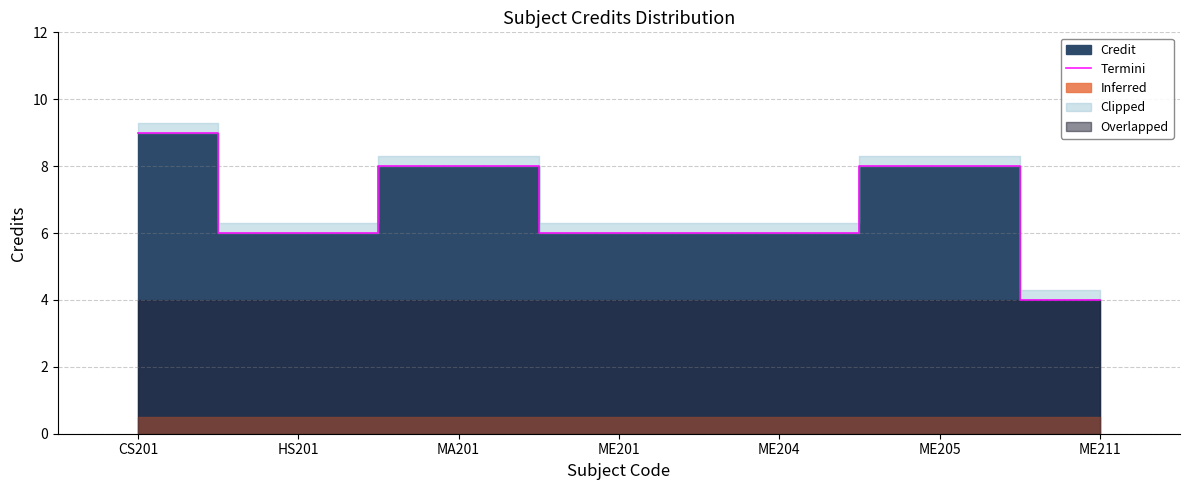

Rank the categories by value from highest to lowest.

CS201, MA201, ME205, HS201, ME201, ME204, ME211